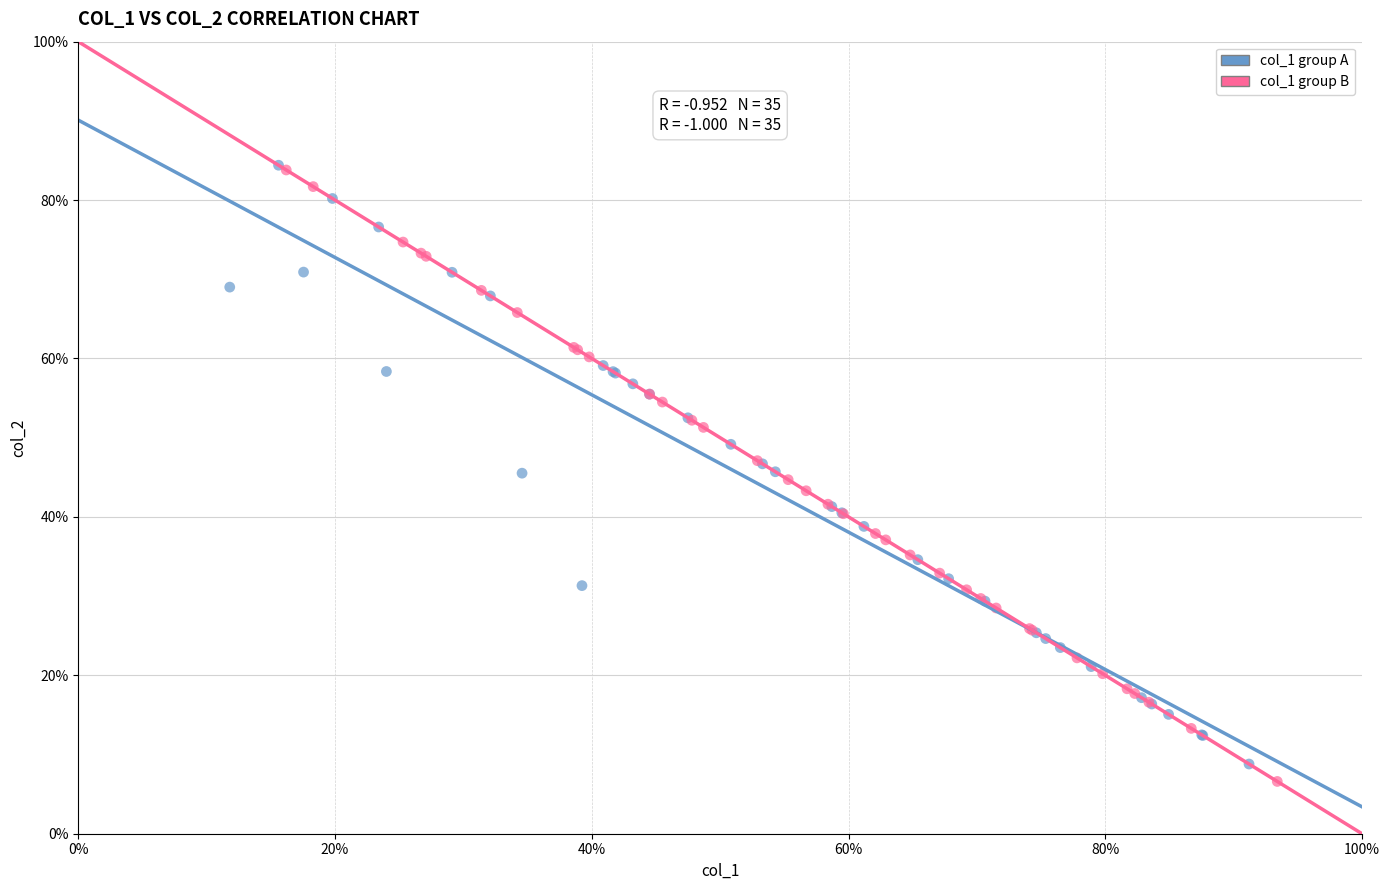

Which series has the widest spread of Y values?

col_1 group B